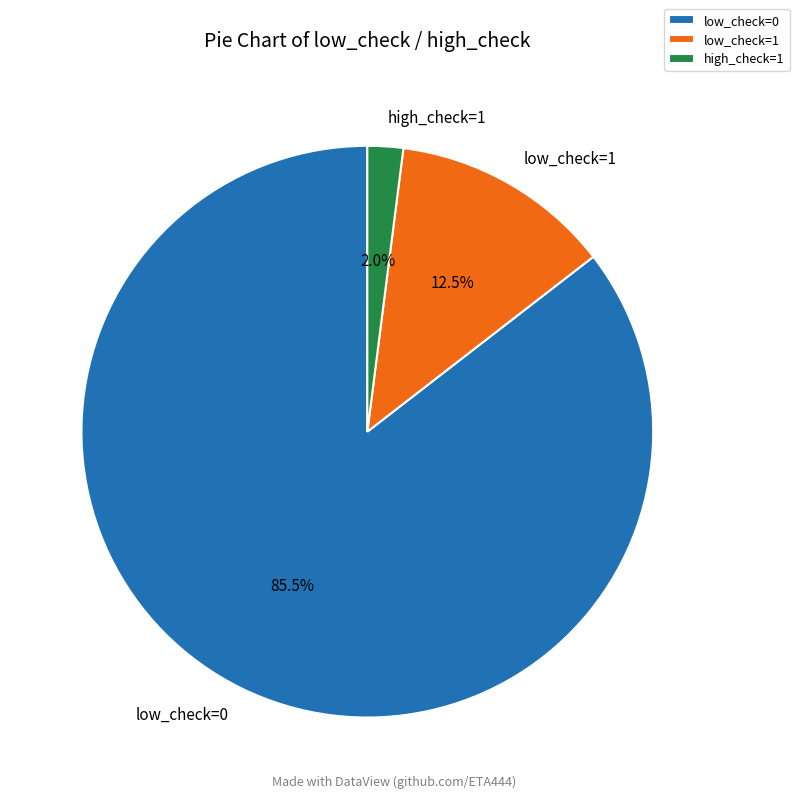

Which has a higher value, low_check=0 or high_check=1?

low_check=0